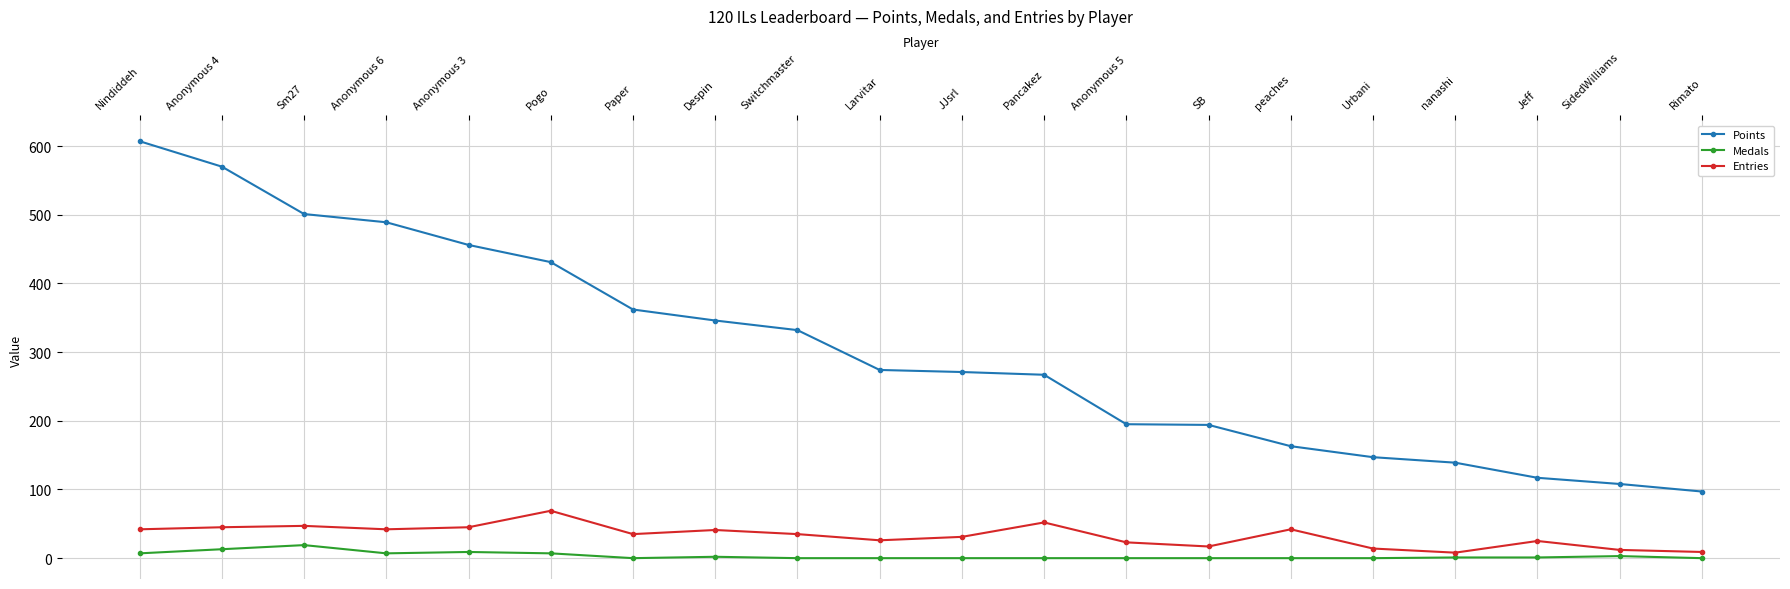

True or false: Medals has more than 1 interior local peaks.

True